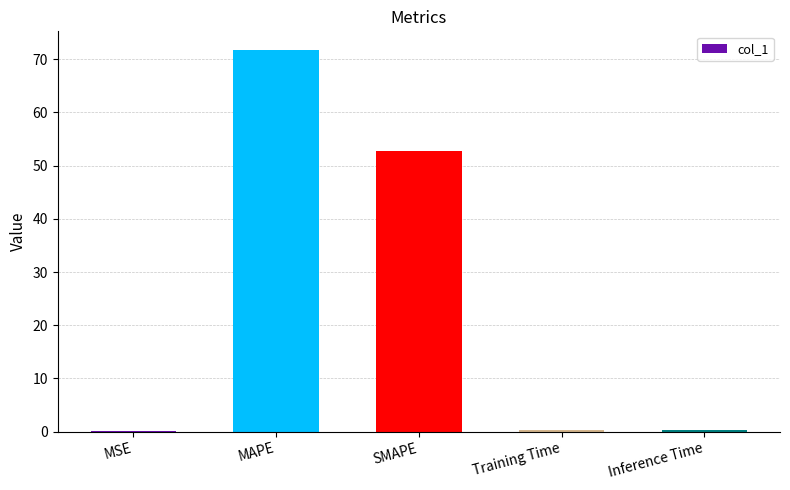

What is the difference between the values at MSE and SMAPE?

52.7